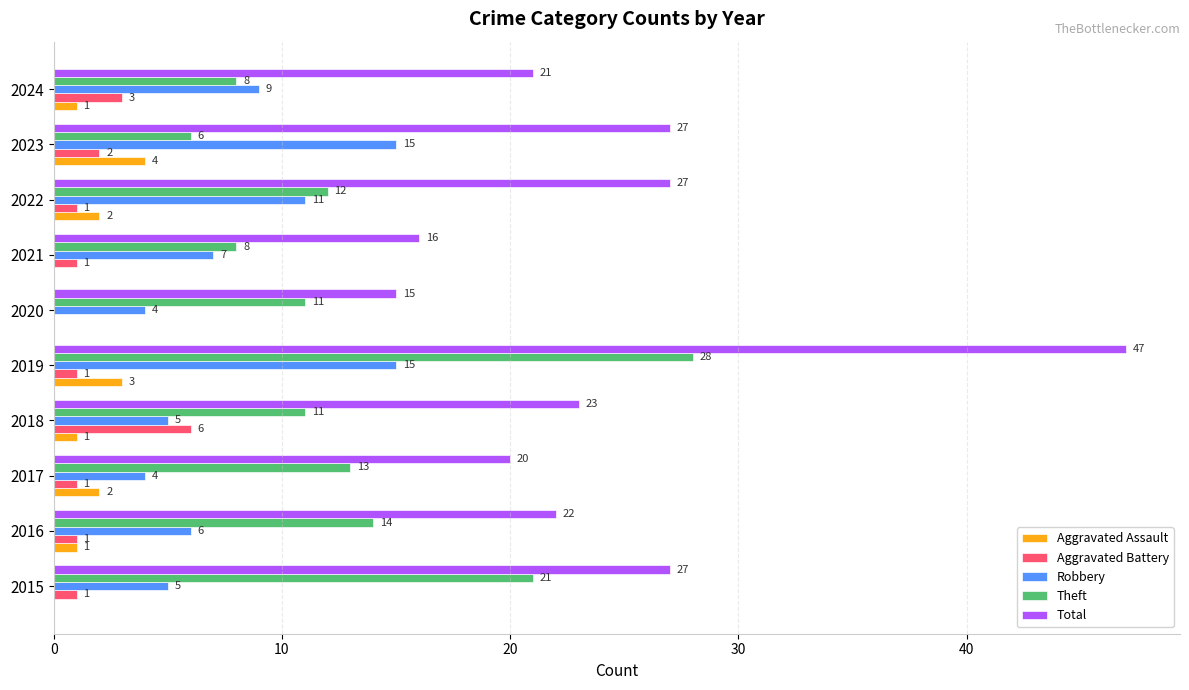

What is the sum of the Theft values at 2016 and 2022?

26